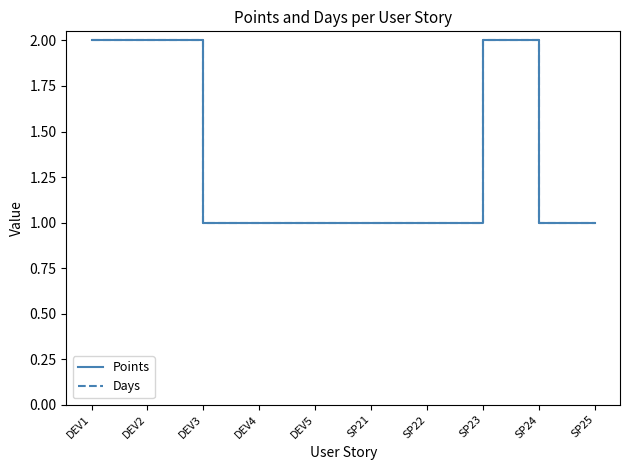

Reading left to right, what are all the values shown in this chart?

Points: 2	2	1	1	1	1	1	2	1	1
Days: 2	2	1	1	1	1	1	2	1	1